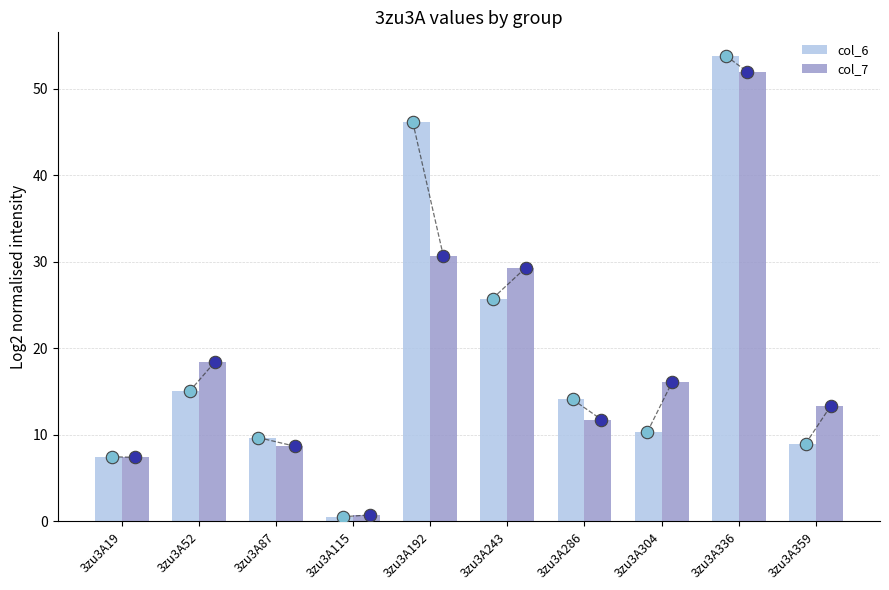

What are all the series names shown in the legend?

col_6, col_7